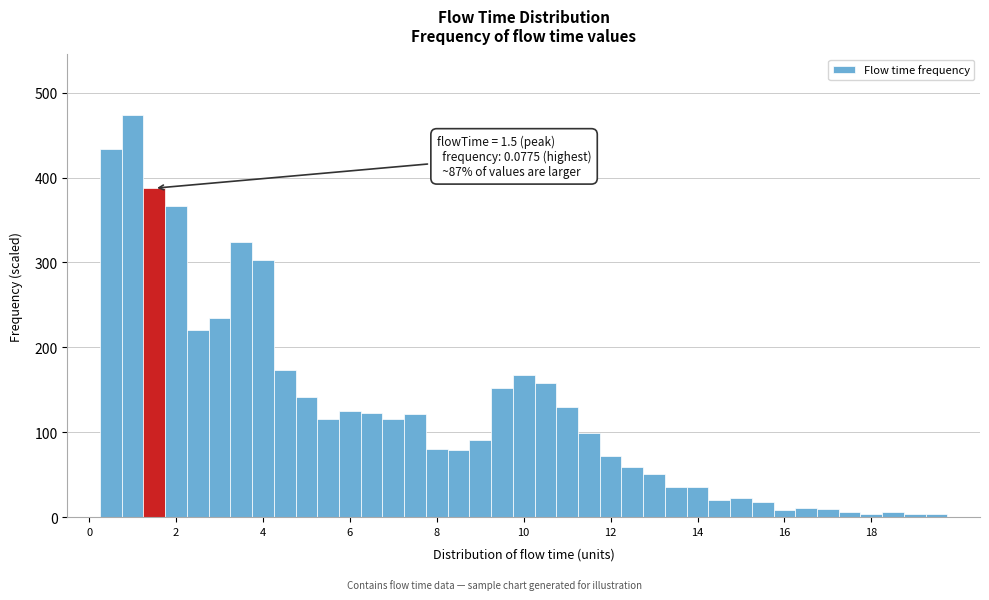

Read against the x-axis, roughly where is the centre of the tallest bar?

1.0